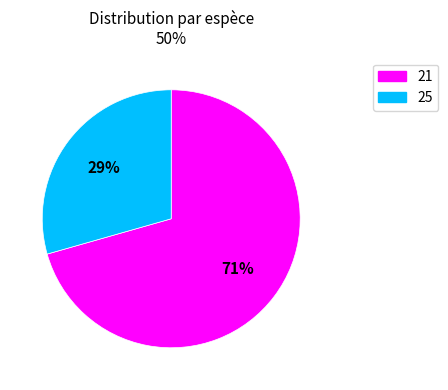

Do 21 and 25 together represent more than half of the pie?

Yes